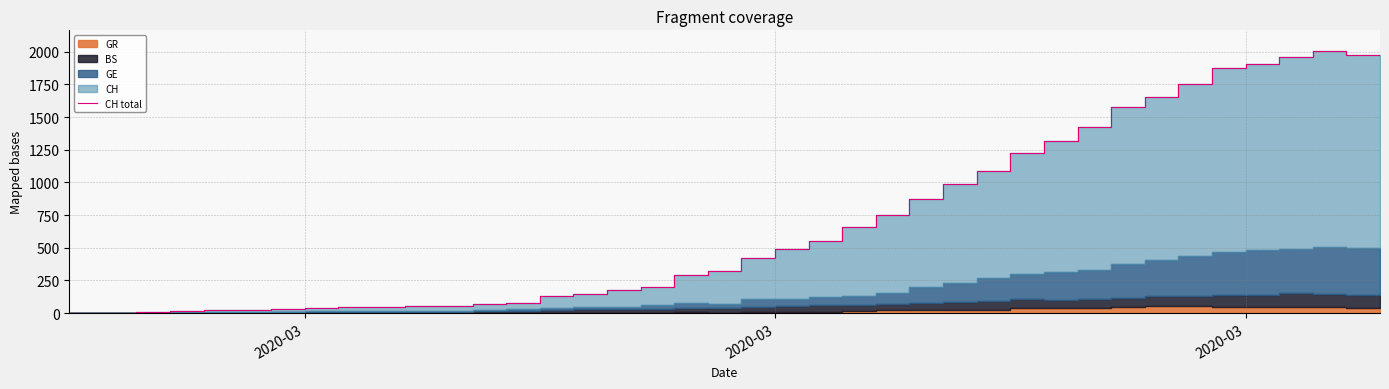

What is the difference between the second highest and minimum values?

1977